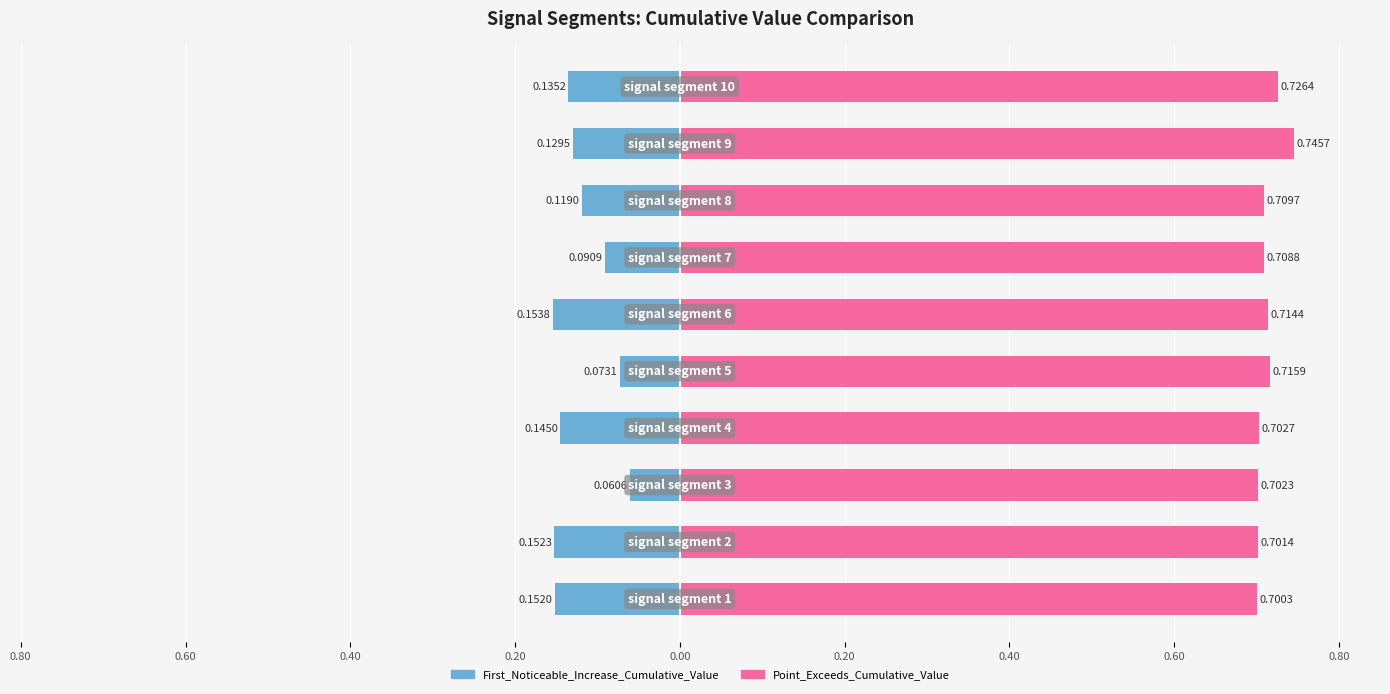

At how many categories does at least one series exceed 0?

10